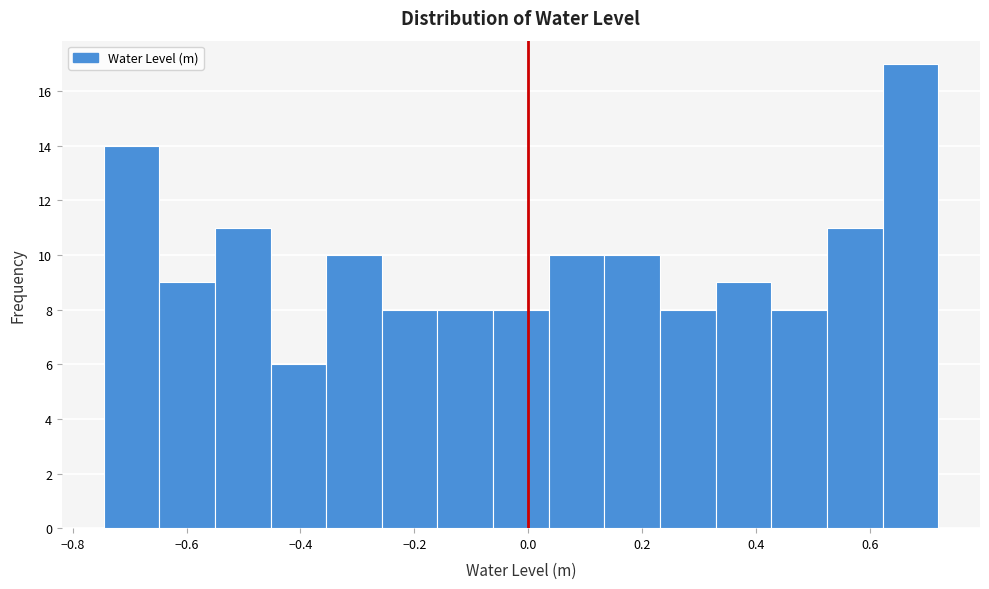

Reading left to right, transcribe this chart: for each bar, give the range it covers on the x-axis and its height. Neither the bar edges nor the heights are printed on the chart, so give them approximately, as read against the axes.

-0.74 to -0.64: 14
-0.64 to -0.56: 9
-0.56 to -0.46: 11
-0.46 to -0.36: 6
-0.36 to -0.26: 10
-0.26 to -0.16: 8
-0.16 to -0.06: 8
-0.06 to 0.04: 8
0.04 to 0.14: 10
0.14 to 0.24: 10
0.24 to 0.32: 8
0.32 to 0.42: 9
0.42 to 0.52: 8
0.52 to 0.62: 11
0.62 to 0.72: 17